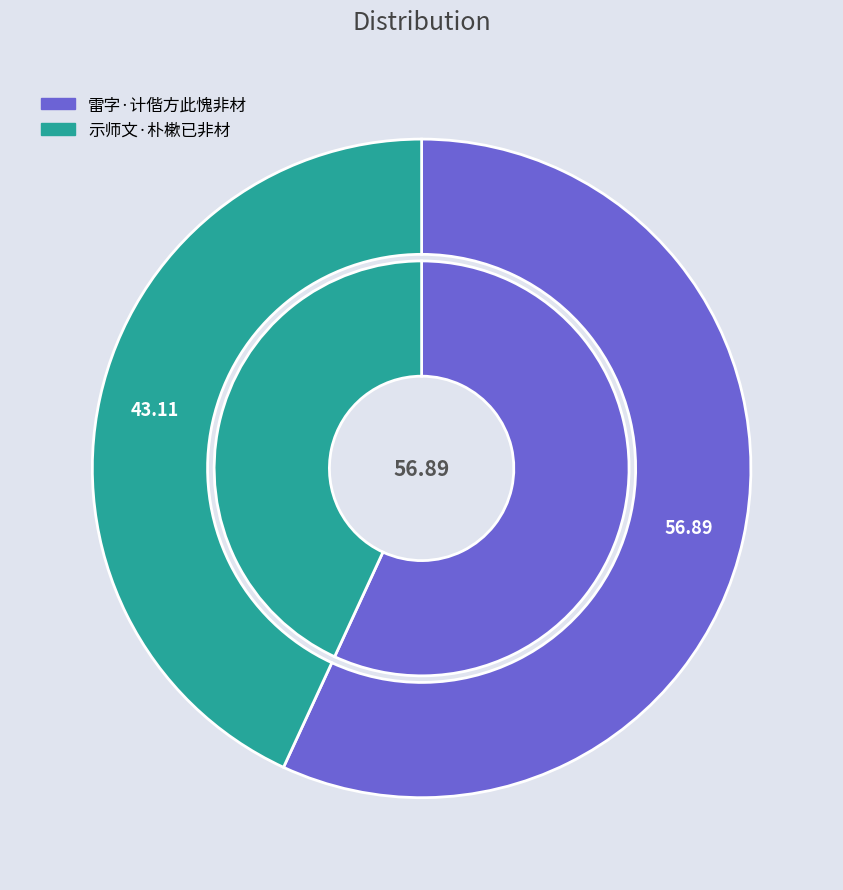

Which category has the smallest portion of the pie?

示师文·朴樕已非材